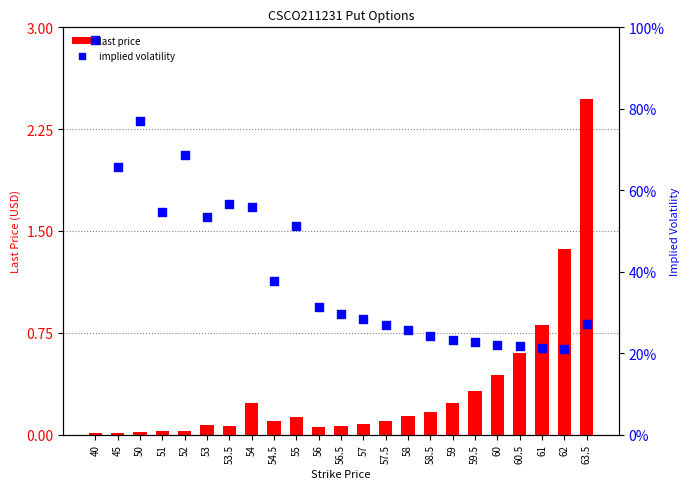

Which series has the largest total across all categories?

implied volatility